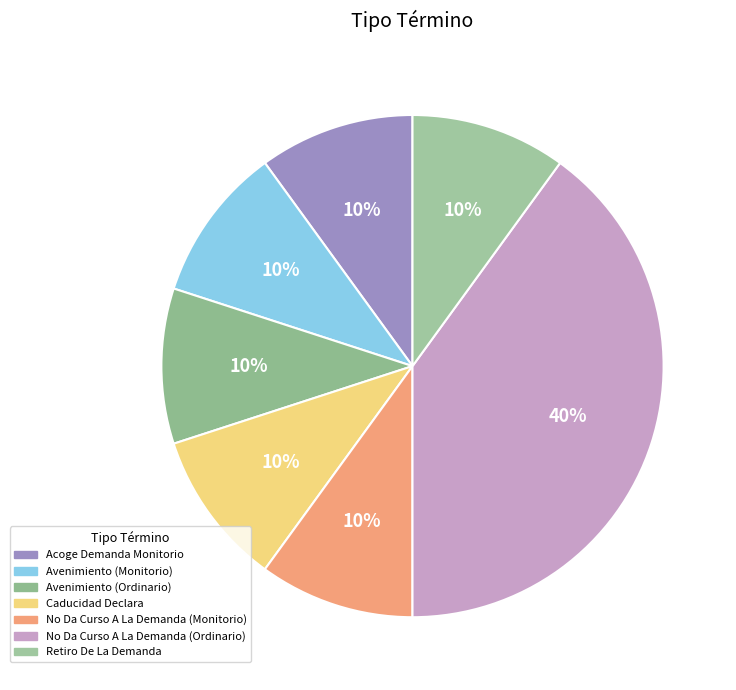

Does Avenimiento (Monitorio) account for over 50% of the chart?

No